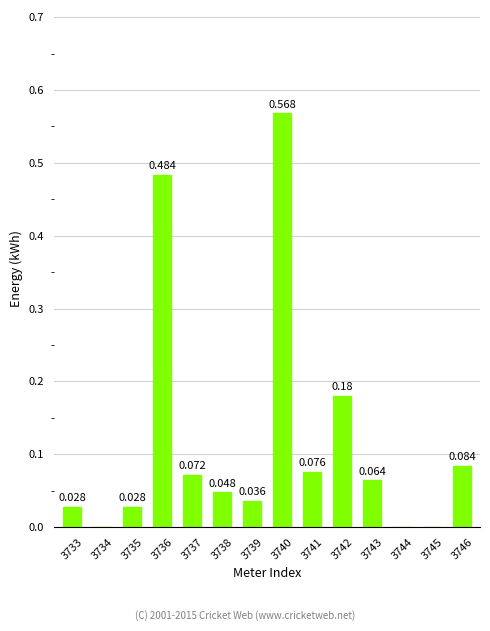

How many values exceed 0?

11